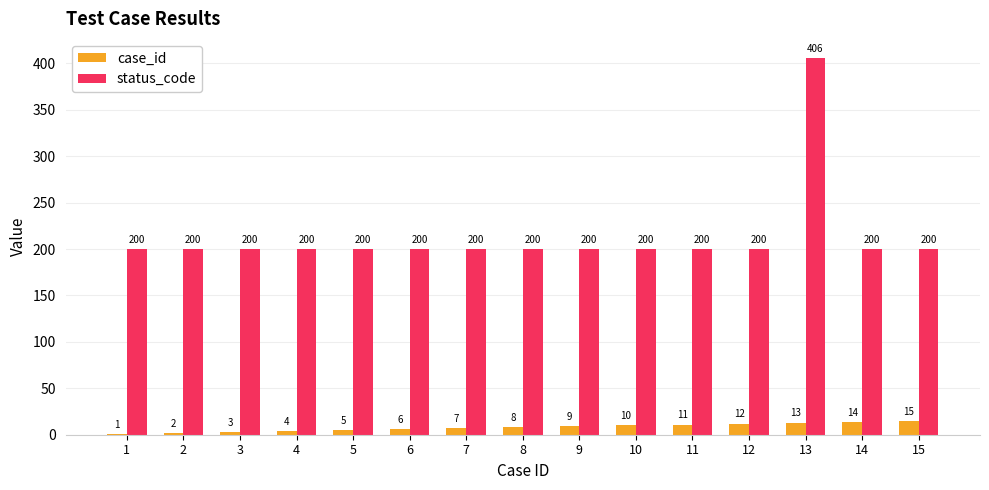

Which series changed the most between 2 and 12?

case_id